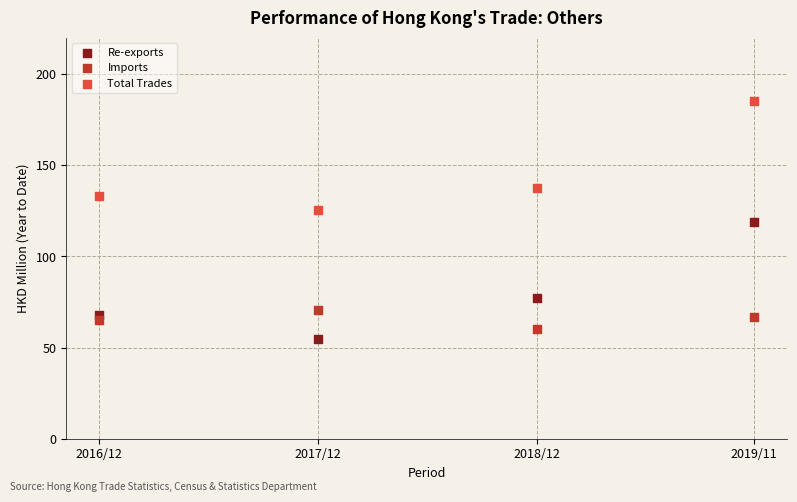

What are all the series names shown in the legend?

Re-exports, Imports, Total Trades